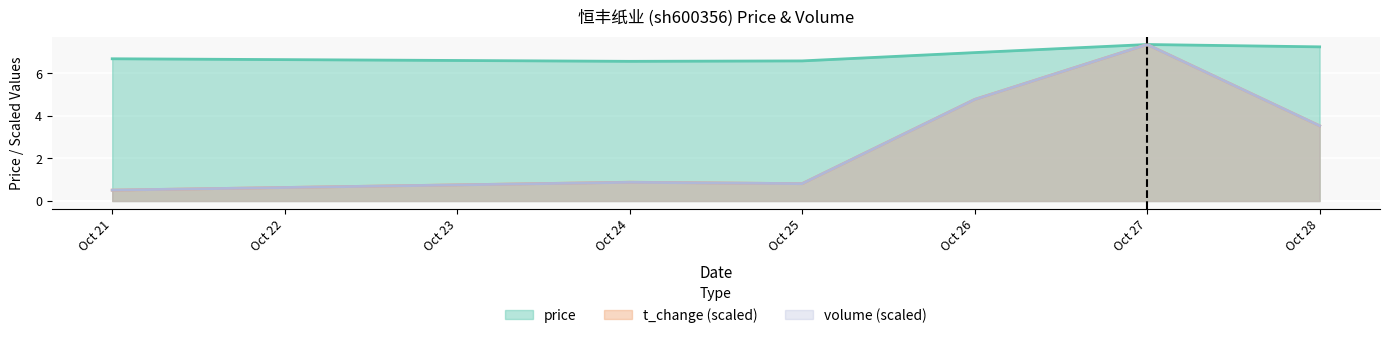

The value of volume (scaled) at Oct 28 is 3.5. True or false?

True